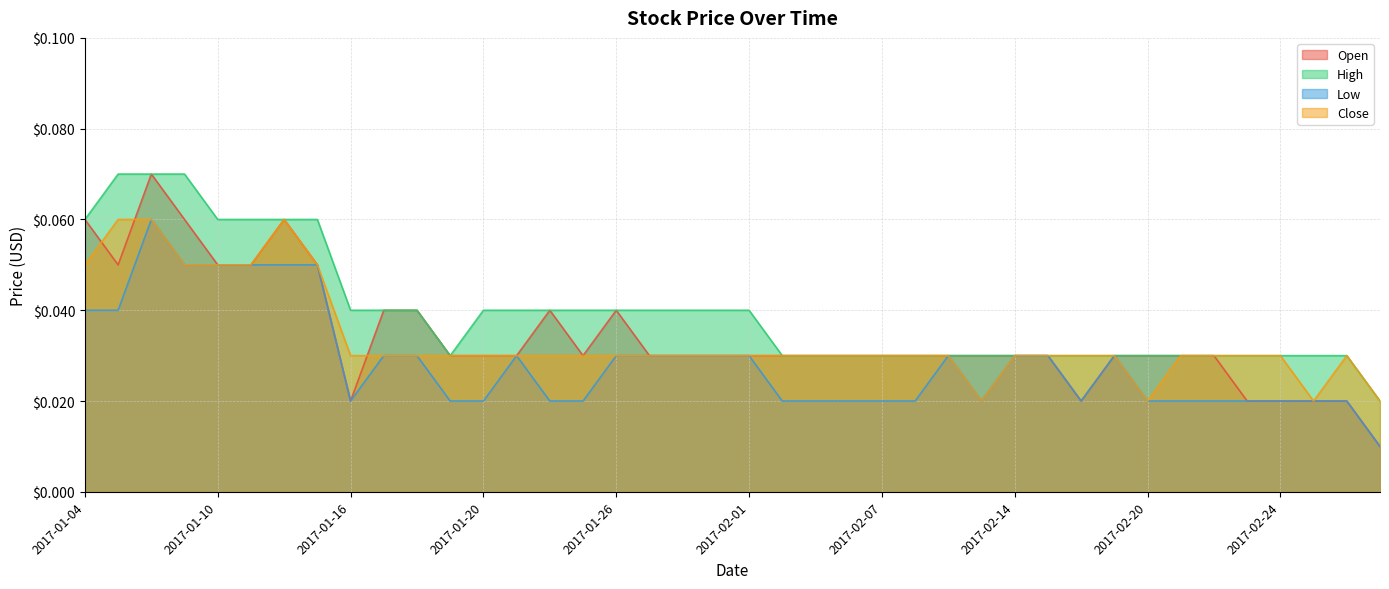

True or false: Open and Close cross at least once.

True